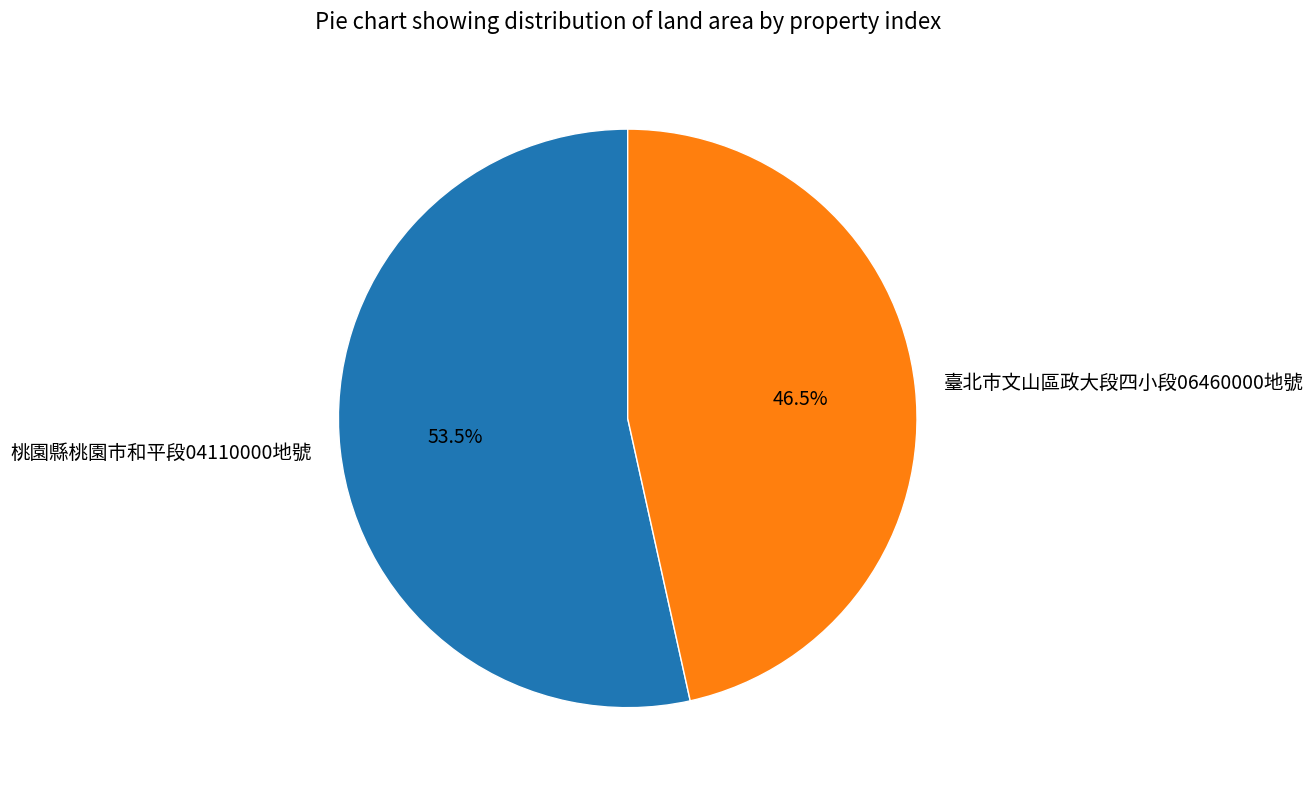

Approximately how many times larger is the value at 臺北市文山區政大段四小段06460000地號 compared to 桃園縣桃園市和平段04110000地號?

0.9